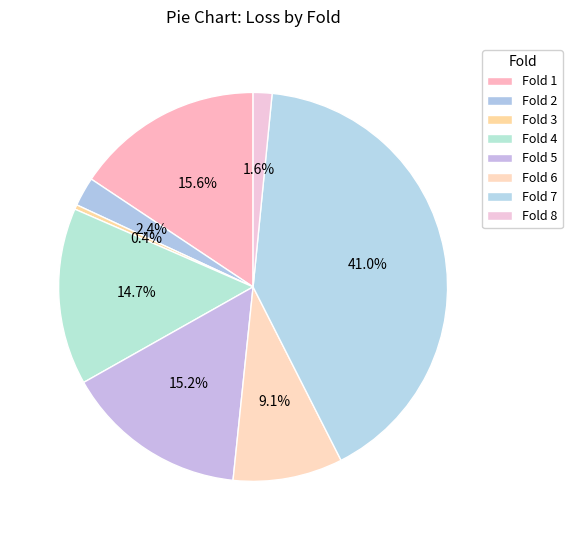

How many slices are in this pie chart?

8